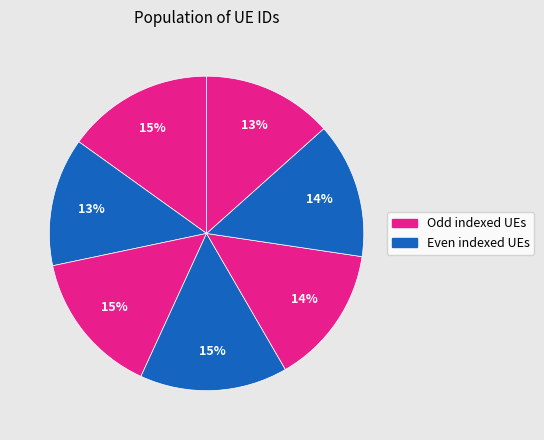

Count the number of slices in the pie.

7